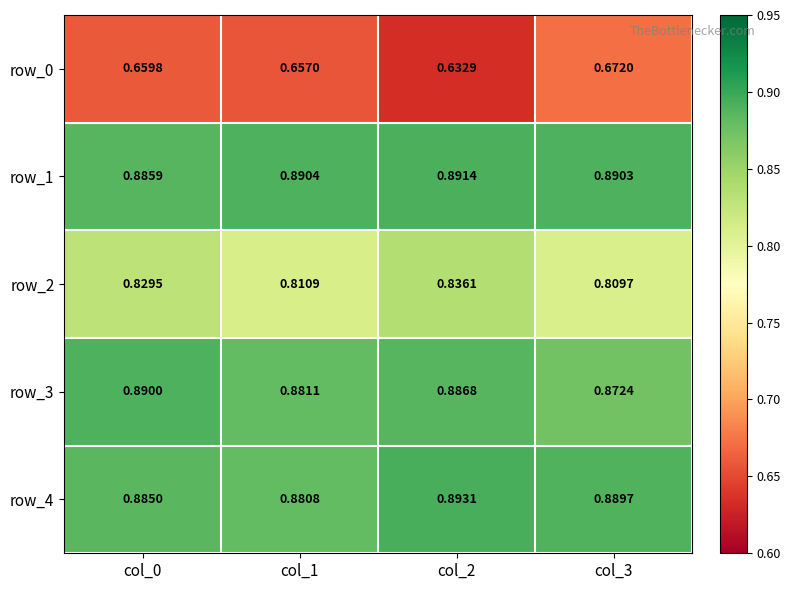

Reading left to right, extract all data points from this chart.

row_0: col_0=0.7	col_1=0.7	col_2=0.6	col_3=0.7
row_1: col_0=0.9	col_1=0.9	col_2=0.9	col_3=0.9
row_2: col_0=0.8	col_1=0.8	col_2=0.8	col_3=0.8
row_3: col_0=0.9	col_1=0.9	col_2=0.9	col_3=0.9
row_4: col_0=0.9	col_1=0.9	col_2=0.9	col_3=0.9